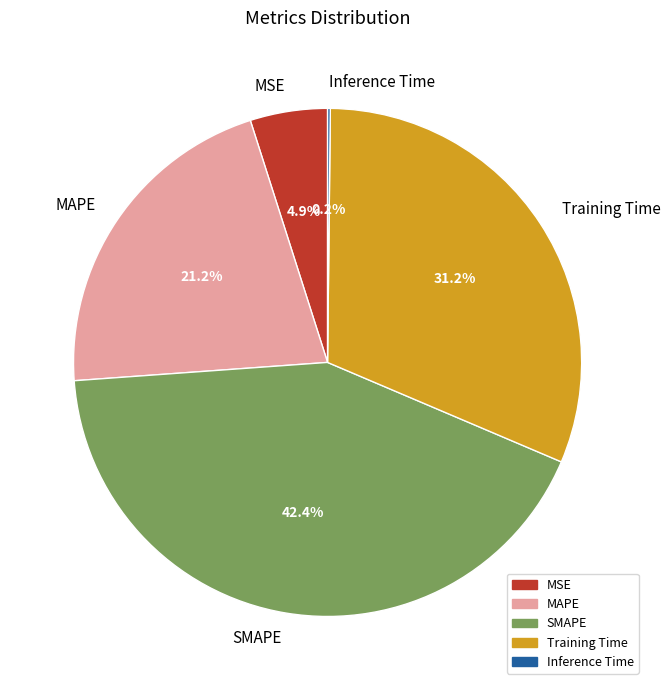

Is there a majority slice in this chart?

No